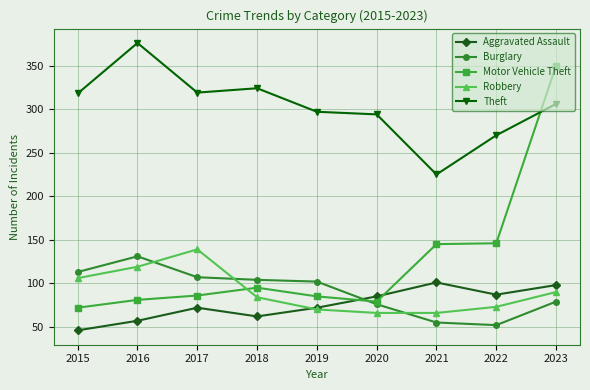

What are all the series names shown in the legend?

Aggravated Assault, Burglary, Motor Vehicle Theft, Robbery, Theft